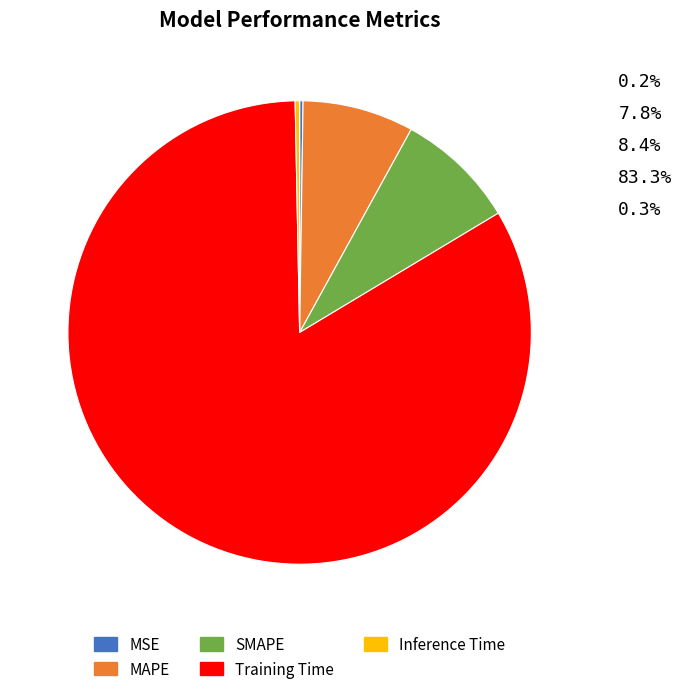

Is it true that Inference Time is 0% of the pie?

True